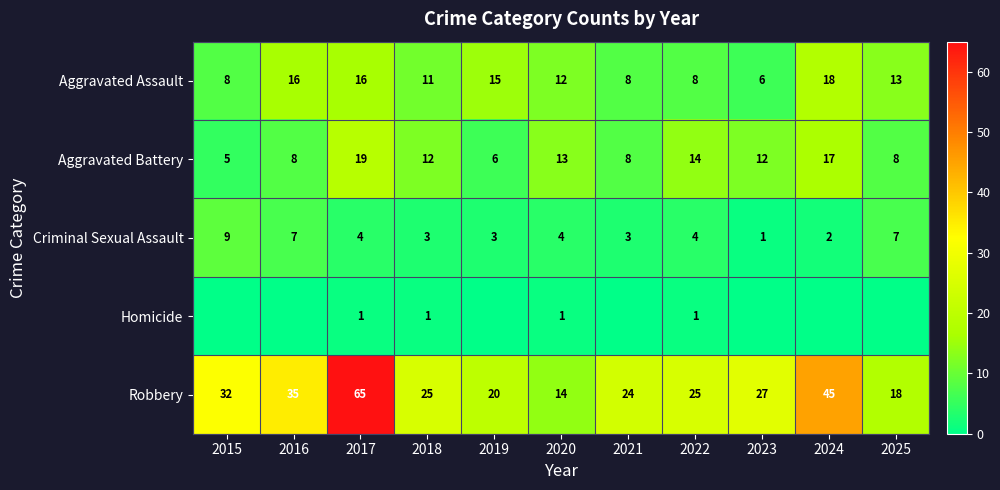

At which label does Aggravated Battery first exceed 12?

2017